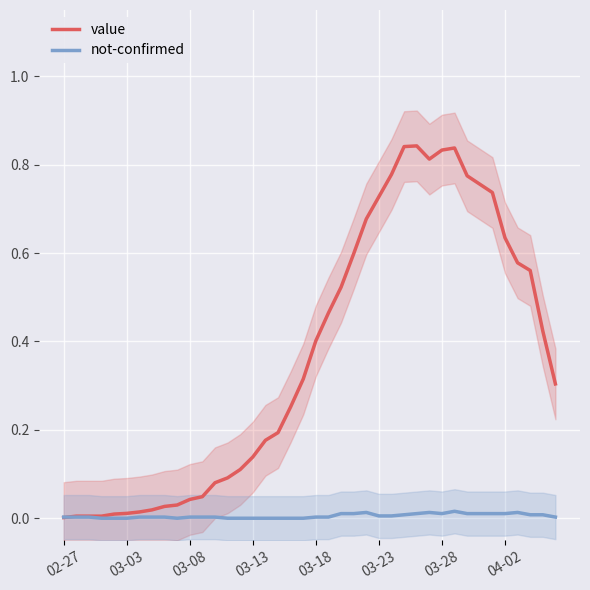

Read the value value at 19.

0.3